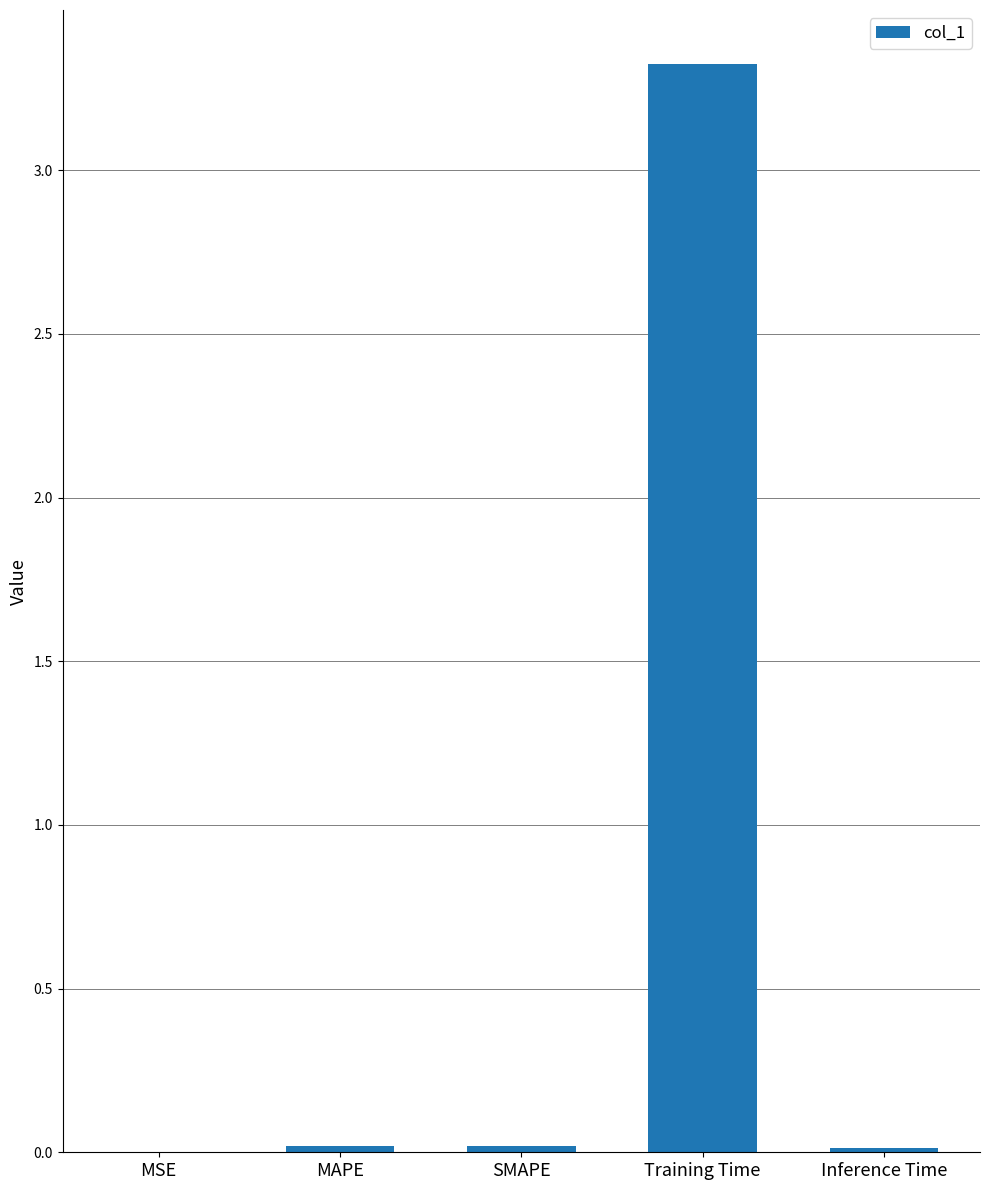

The value at MAPE is 0.0. True or false?

True